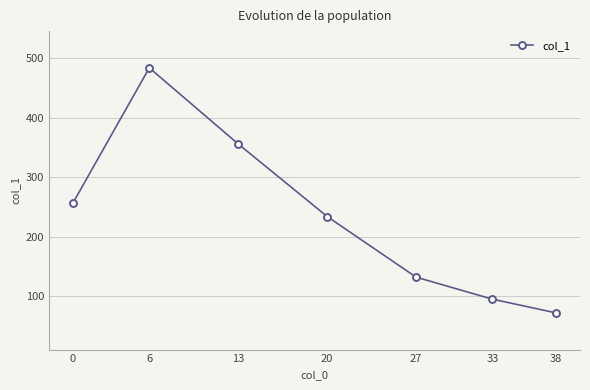

Is it true that the value at 6 is 173?

False